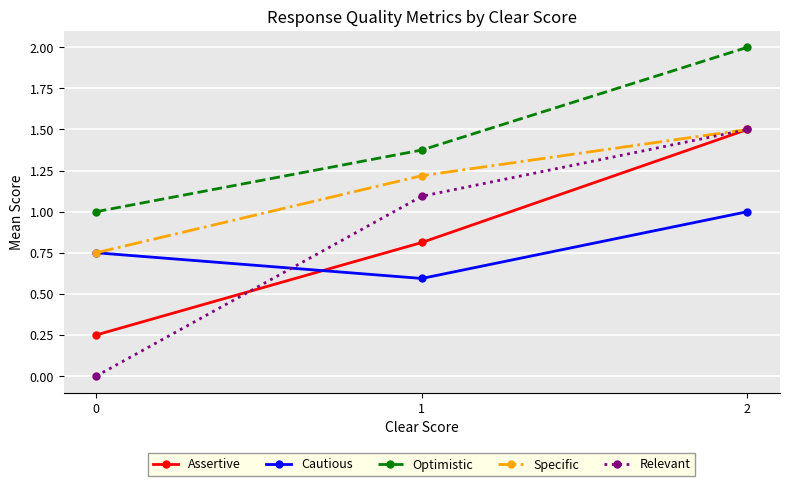

Between 0 and 2, which series saw the biggest shift?

Relevant